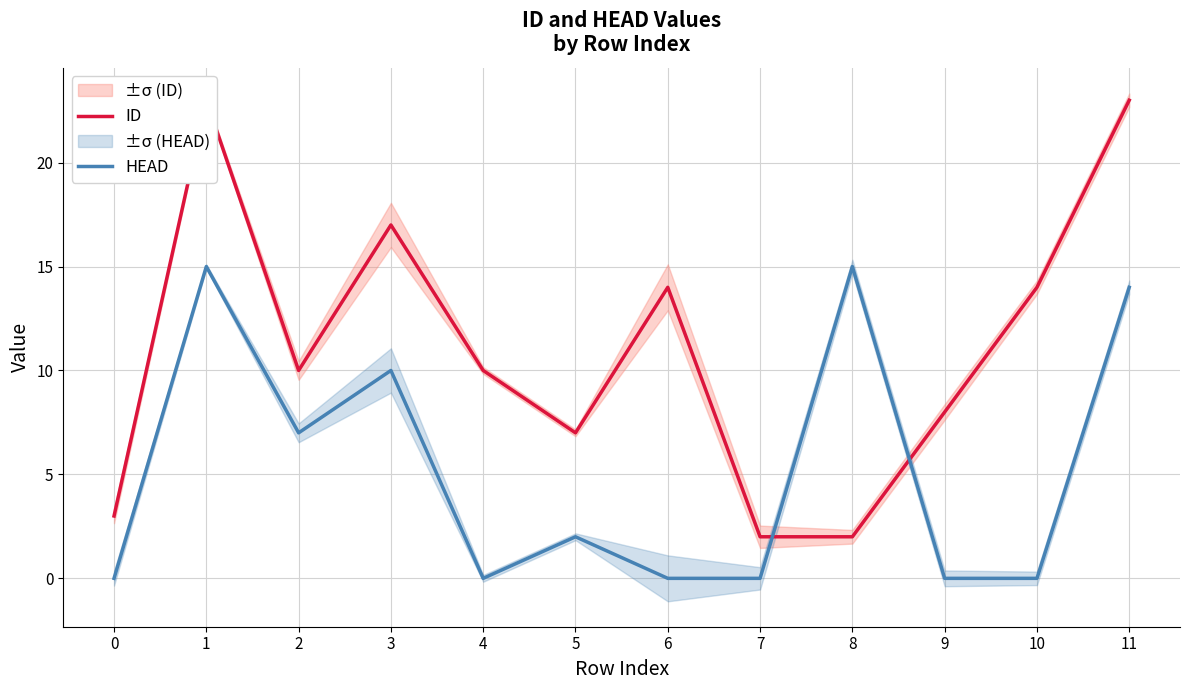

Is the value of HEAD at 1 greater than the value of ID at 10?

Yes